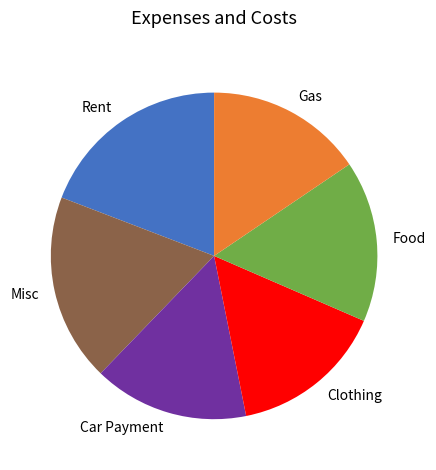

True or false: Car Payment accounts for 15% of the total.

True